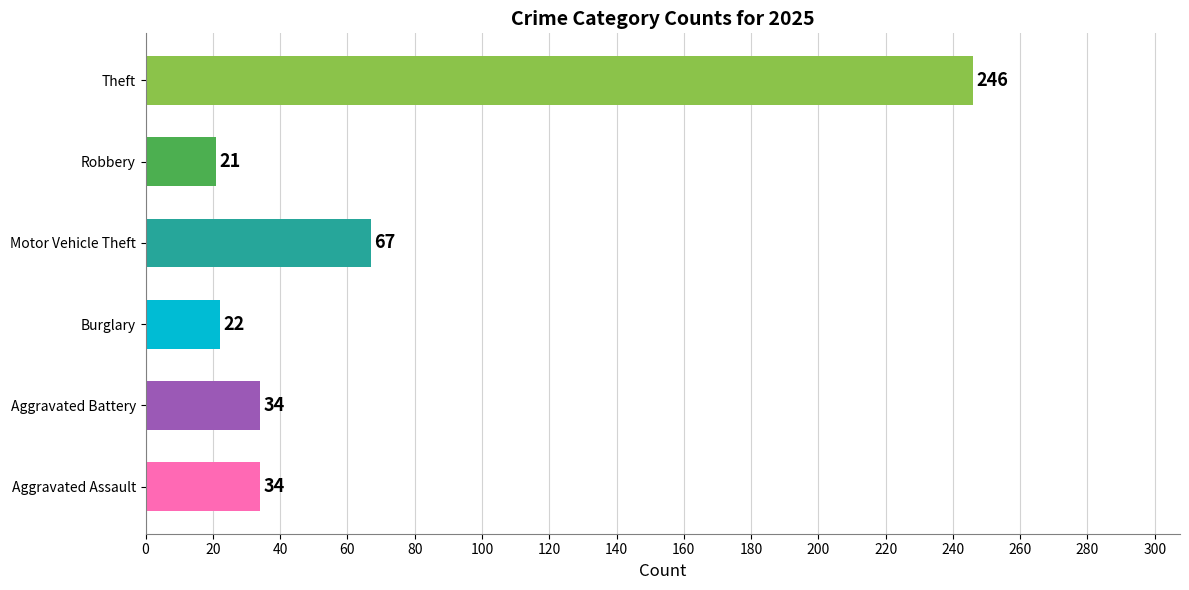

Is it true that the value at Aggravated Battery is 16?

False